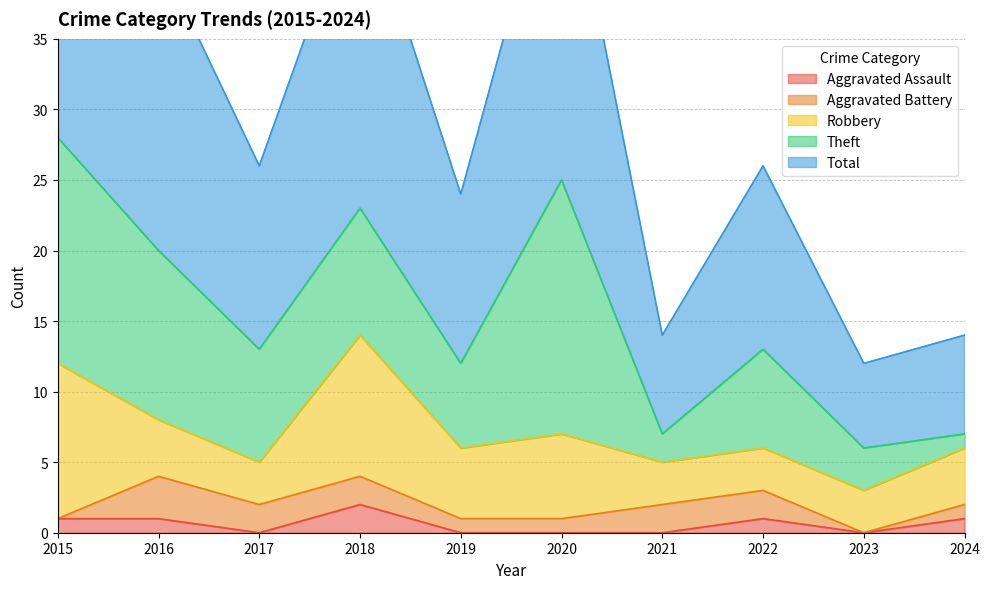

True or false: Theft and Aggravated Battery cross at least once.

False